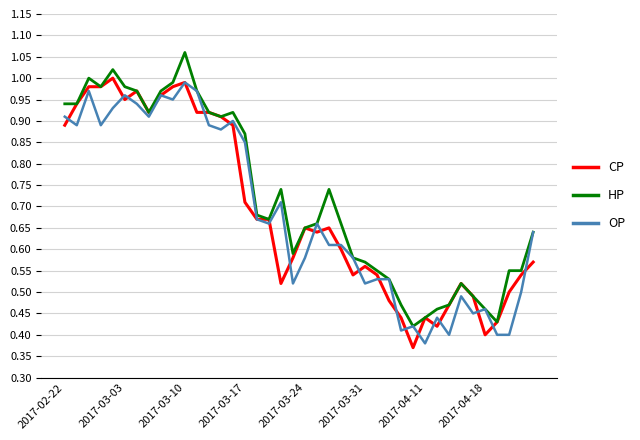

How many lines are shown in the chart?

3